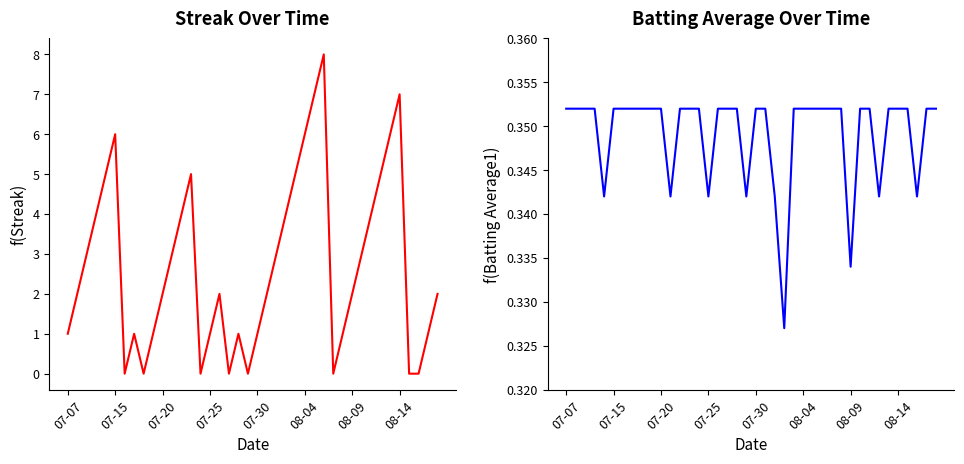

Reading left to right, list all the values displayed in this chart.

Streak: 1.0	2.0	3.0	4.0	5.0	6.0	0.0	1.0	0.0	1.0	2.0	3.0	4.0	5.0	0.0	1.0	2.0	0.0	1.0	0.0	1.0	2.0	3.0	4.0	5.0	6.0	7.0	8.0	0.0	1.0	2.0	3.0	4.0	5.0	6.0	7.0	0.0	0.0	1.0	2.0
Batting Average1: 0.4	0.4	0.4	0.4	0.3	0.4	0.4	0.4	0.4	0.4	0.4	0.3	0.4	0.4	0.4	0.3	0.4	0.4	0.4	0.3	0.4	0.4	0.3	0.3	0.4	0.4	0.4	0.4	0.4	0.4	0.3	0.4	0.4	0.3	0.4	0.4	0.4	0.3	0.4	0.4